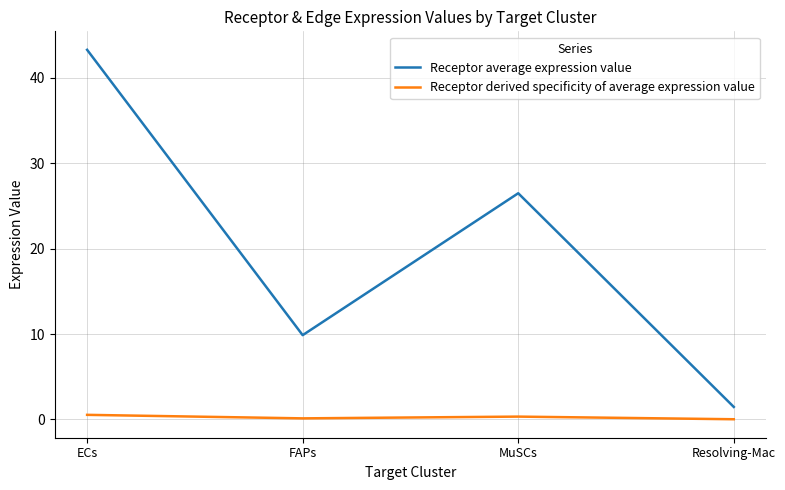

Which series has the largest total across all categories?

Receptor average expression value